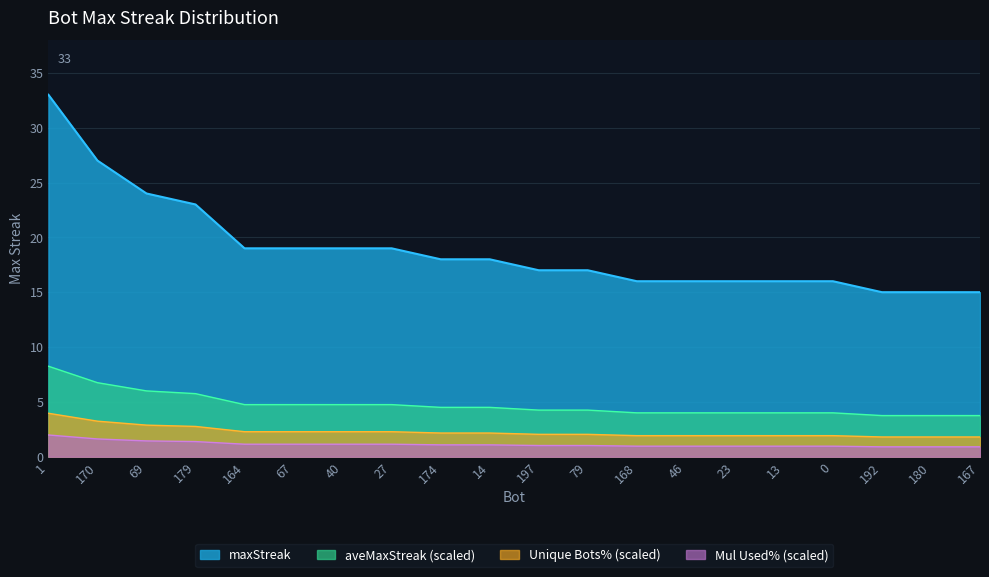

Between 197 and 40, which is larger?

40